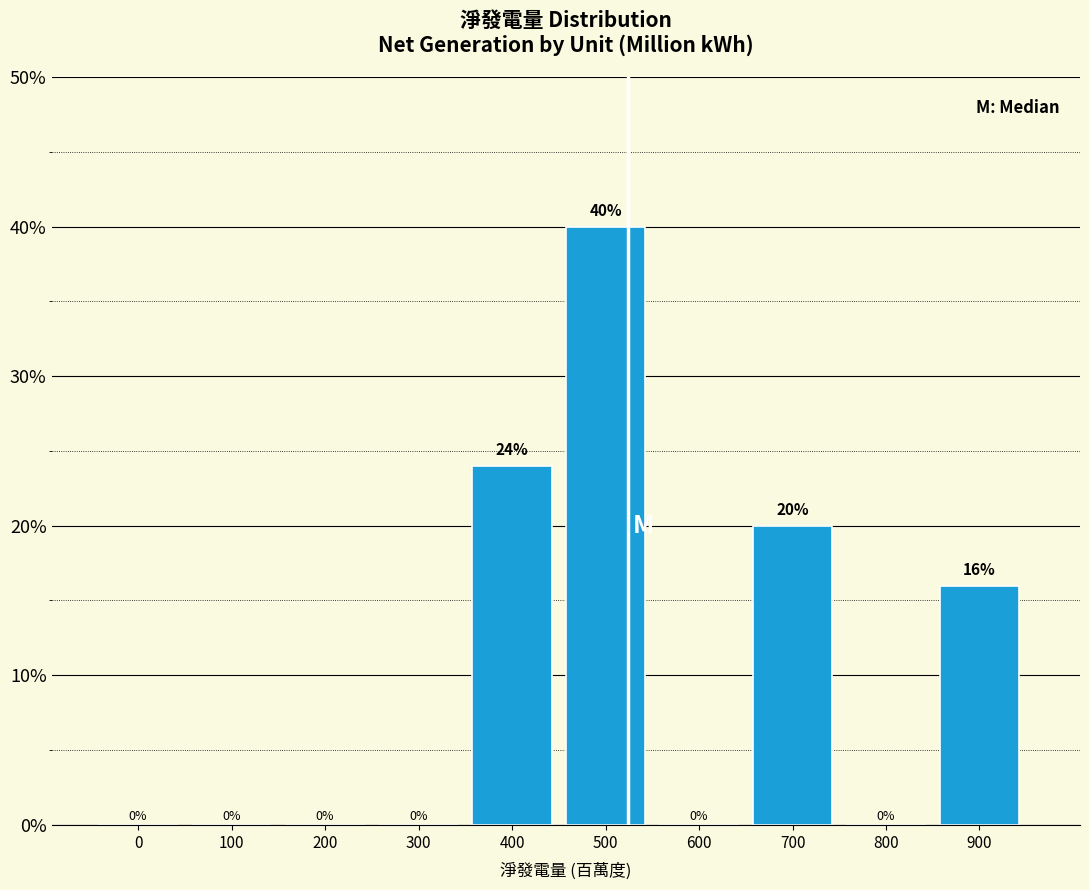

Are the bars horizontal?

No